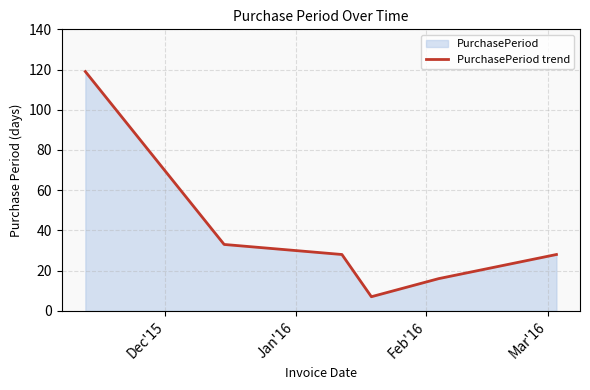

How many lines are shown in the chart?

1